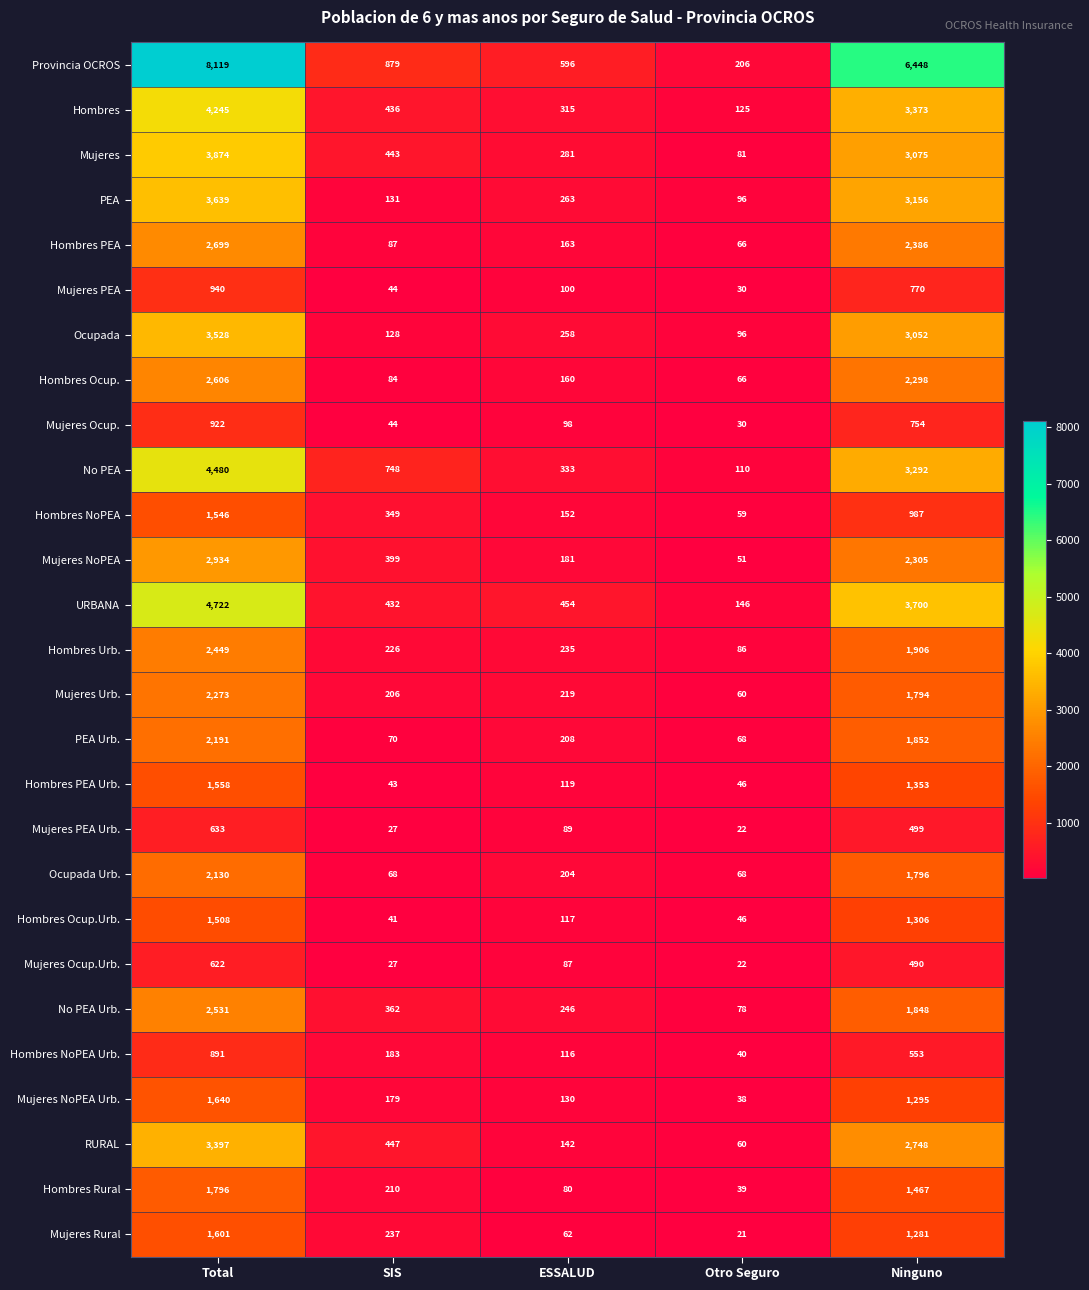

Which series changed the most between ESSALUD and Otro Seguro?

Provincia OCROS